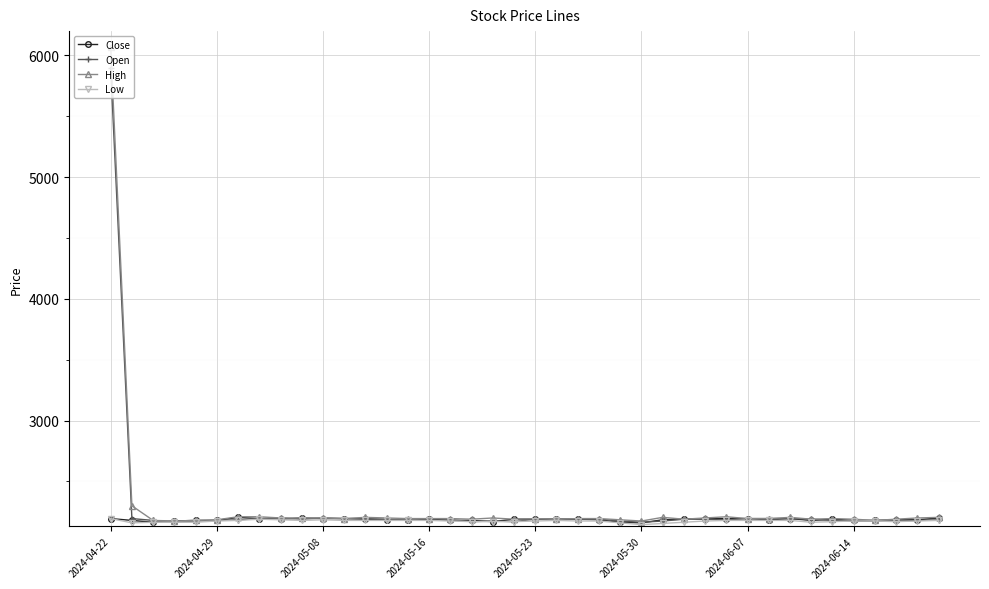

How many Close values are between 2180 and 2195?

32